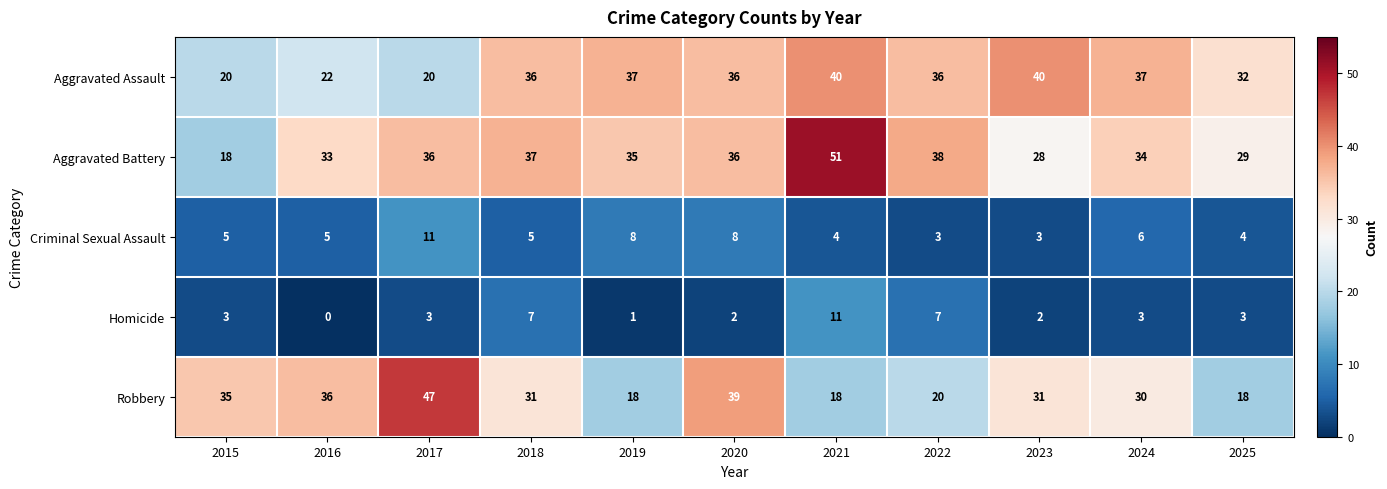

What is the difference between the maximum and second lowest values in the Homicide series?

10